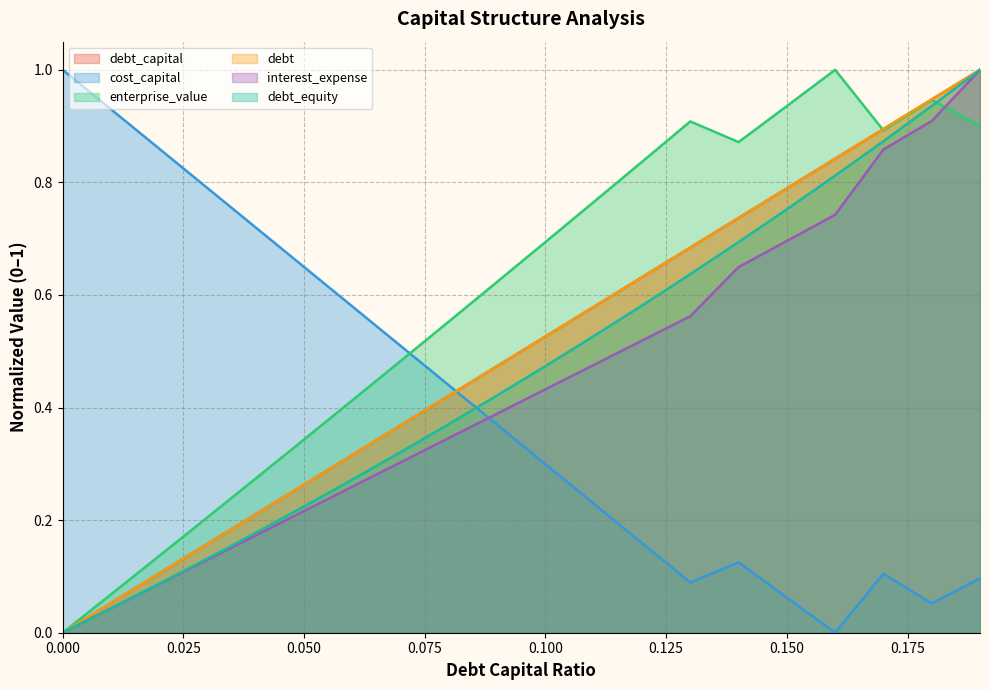

Reading right to left, extract all data points from this chart.

debt_capital: 1.0	0.9	0.9	0.8	0.8	0.7	0.7	0.6	0.6	0.5	0.5	0.4	0.4	0.3	0.3	0.2	0.2	0.1	0.1	0.0
cost_capital: 0.1	0.1	0.1	0.0	0.1	0.1	0.1	0.2	0.2	0.3	0.4	0.4	0.5	0.6	0.6	0.7	0.8	0.9	0.9	1.0
enterprise_value: 0.9	0.9	0.9	1.0	0.9	0.9	0.9	0.8	0.8	0.7	0.6	0.6	0.5	0.4	0.3	0.3	0.2	0.1	0.1	0.0
debt: 1.0	0.9	0.9	0.8	0.8	0.7	0.7	0.6	0.6	0.5	0.5	0.4	0.4	0.3	0.3	0.2	0.2	0.1	0.1	0.0
interest_expense: 1.0	0.9	0.9	0.7	0.7	0.6	0.6	0.5	0.5	0.4	0.4	0.3	0.3	0.3	0.2	0.2	0.1	0.1	0.0	0.0
debt_equity: 1.0	0.9	0.9	0.8	0.8	0.7	0.6	0.6	0.5	0.5	0.4	0.4	0.3	0.3	0.2	0.2	0.1	0.1	0.0	0.0